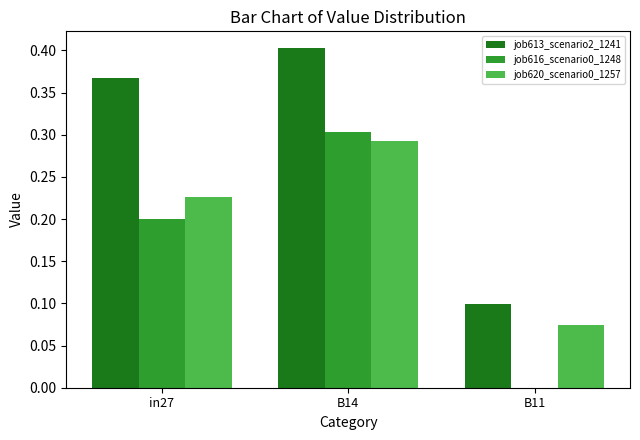

How many job613_scenario2_1241 values are between 0 and 1?

3